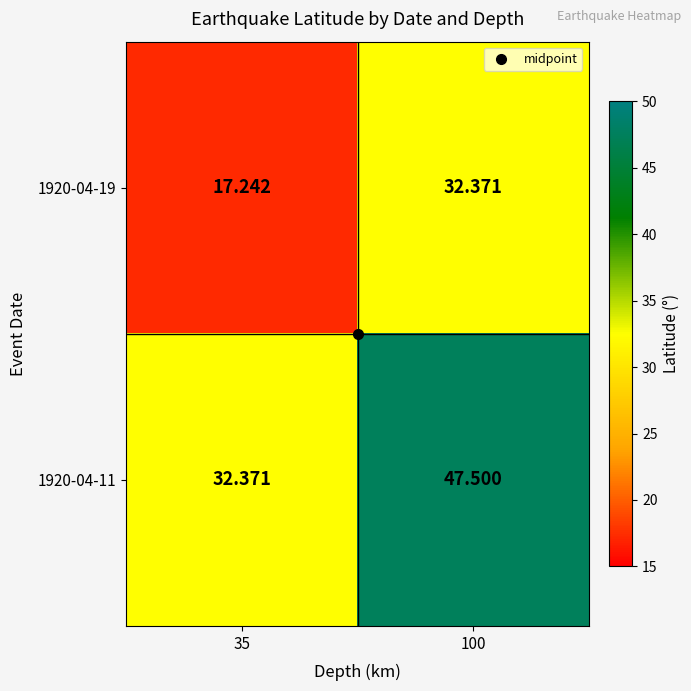

How many distinct data groups are displayed?

2